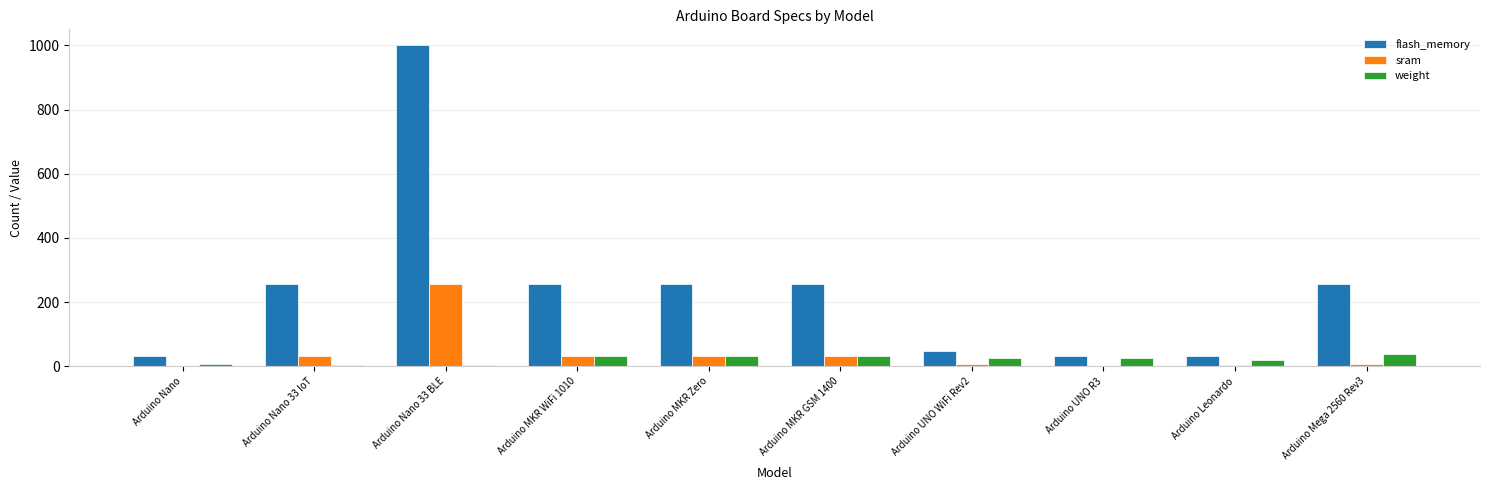

True or false: sram has a value of 2.0 at Arduino Nano.

True